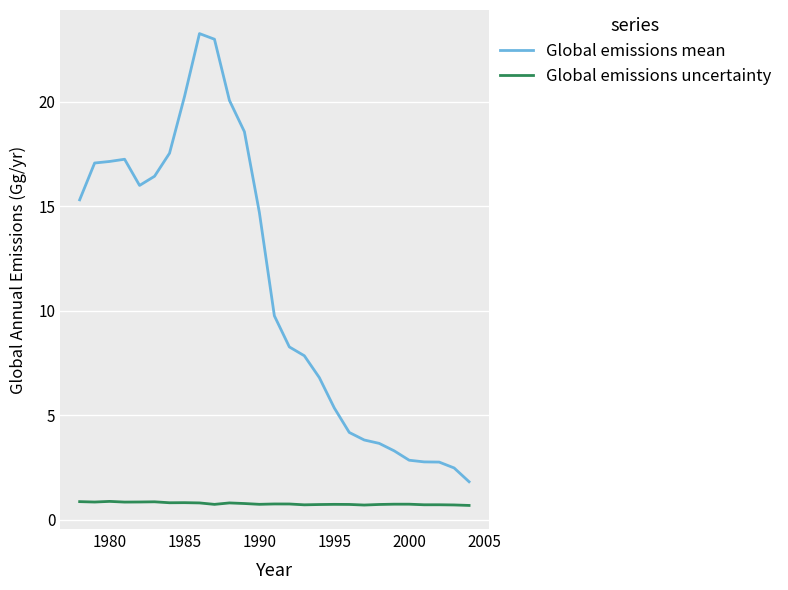

Which series has the widest spread of values?

Global emissions mean